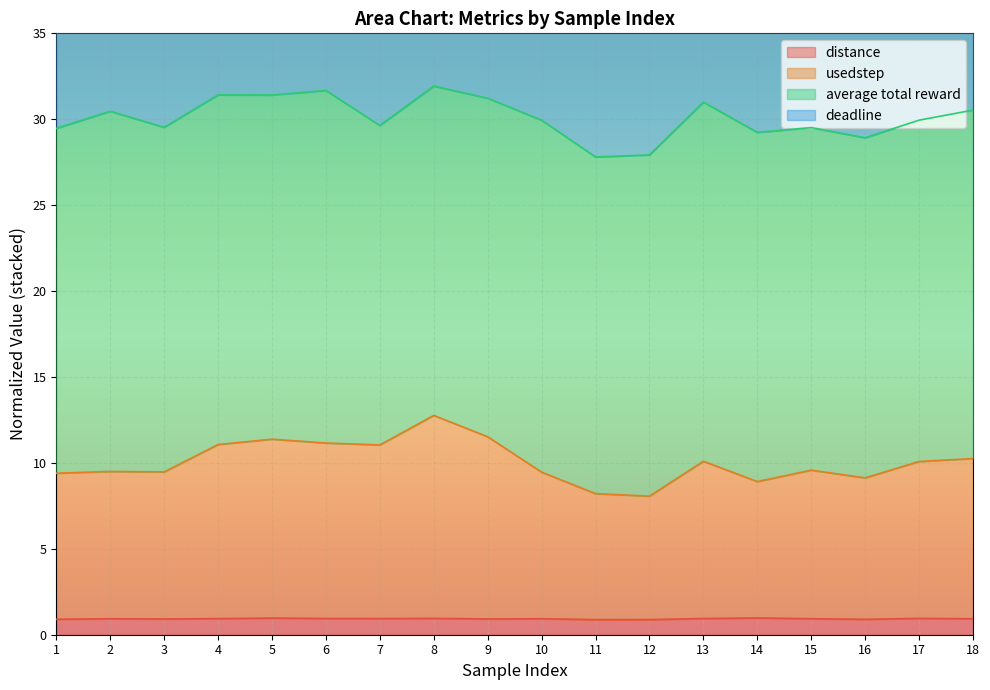

True or false: usedstep and distance cross at least once.

False